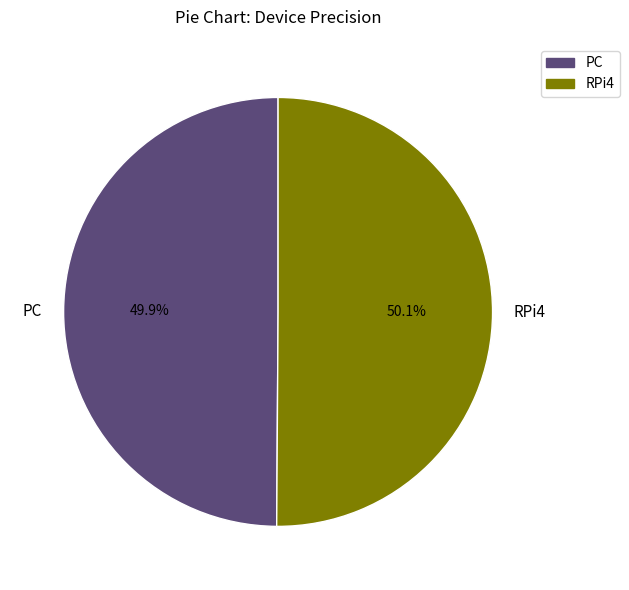

What percentage is the RPi4 slice, to the nearest percent?

50%